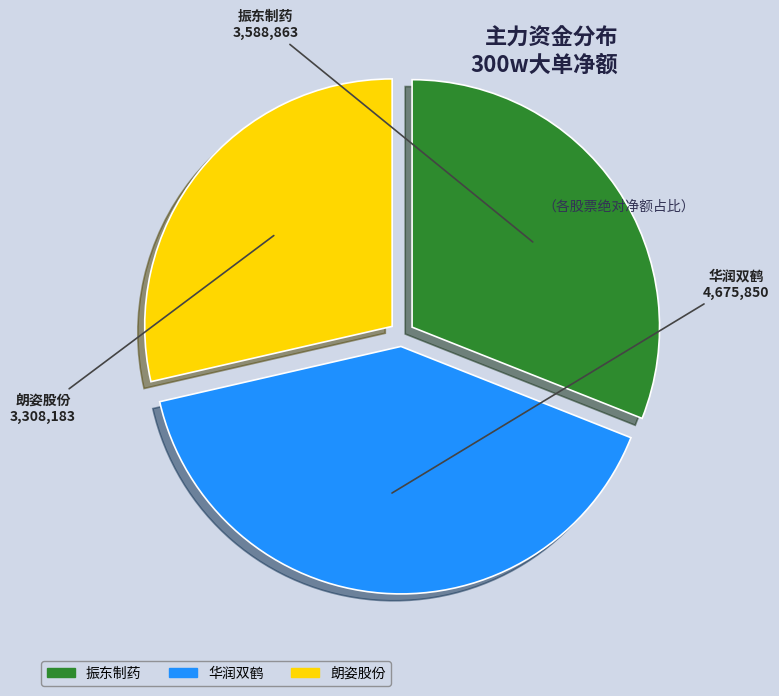

Does any single category account for the majority?

No